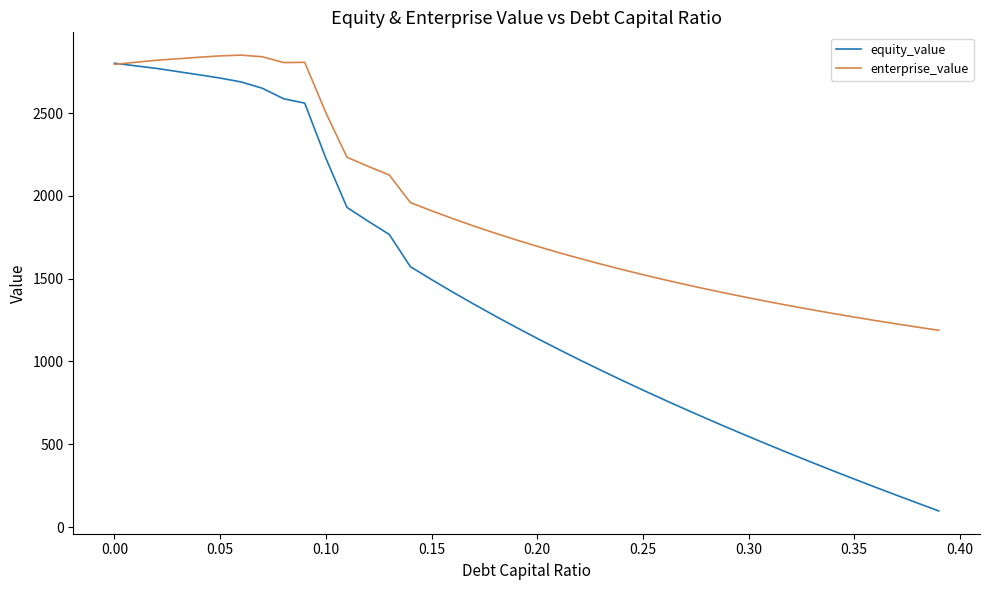

Rank the series by their average value, from lowest to highest.

equity_value, enterprise_value